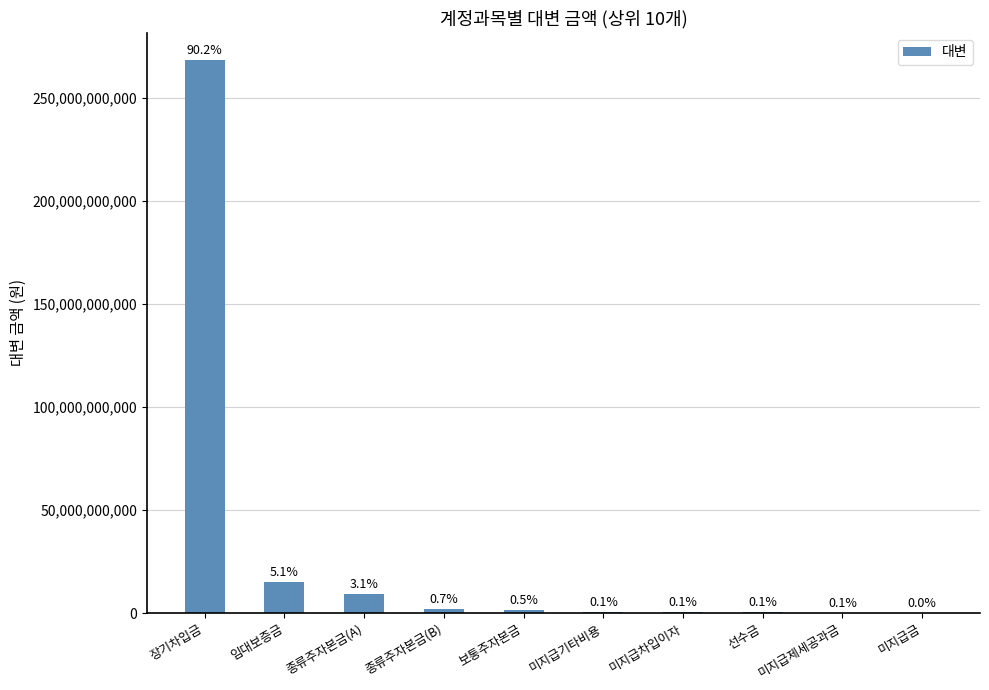

Rank the categories by value from highest to lowest.

장기차입금, 임대보증금, 종류주자본금(A), 종류주자본금(B), 보통주자본금, 미지급기타비용, 미지급차입이자, 선수금, 미지급제세공과금, 미지급금